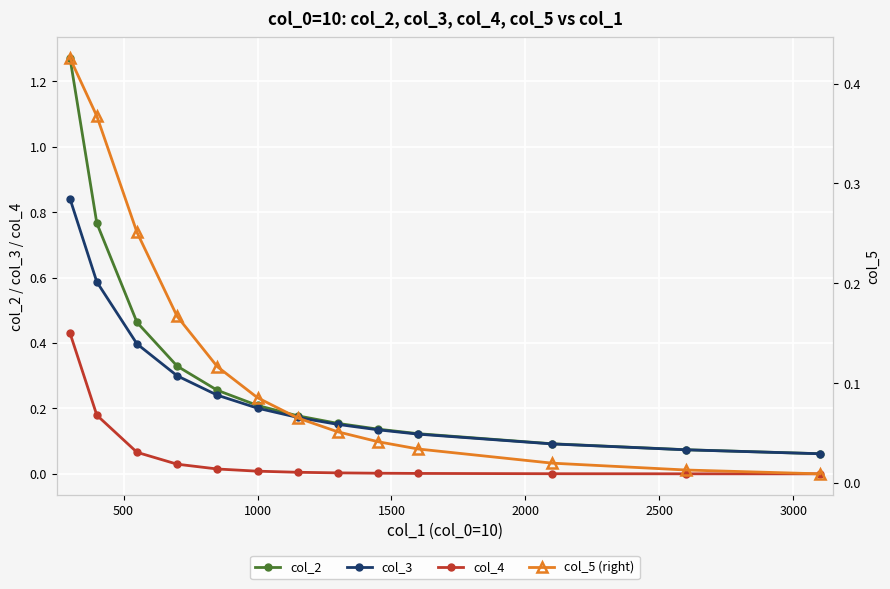

Which series has the largest total across all categories?

col_2